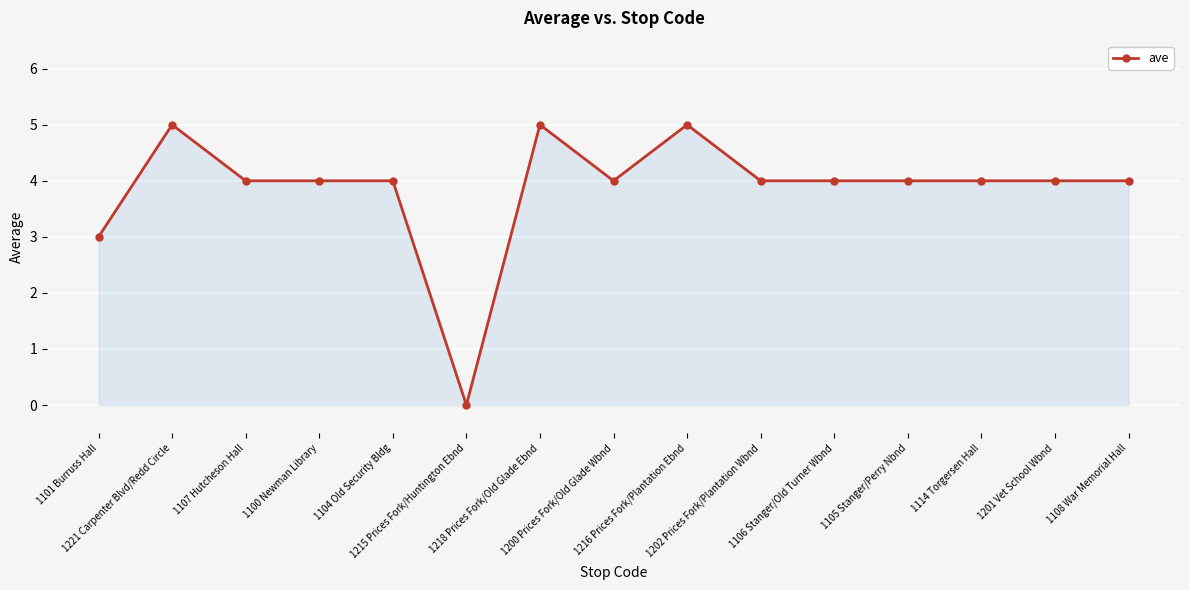

The chart shows a value of 2 at 1201 Vet School Wbnd. True or false?

False